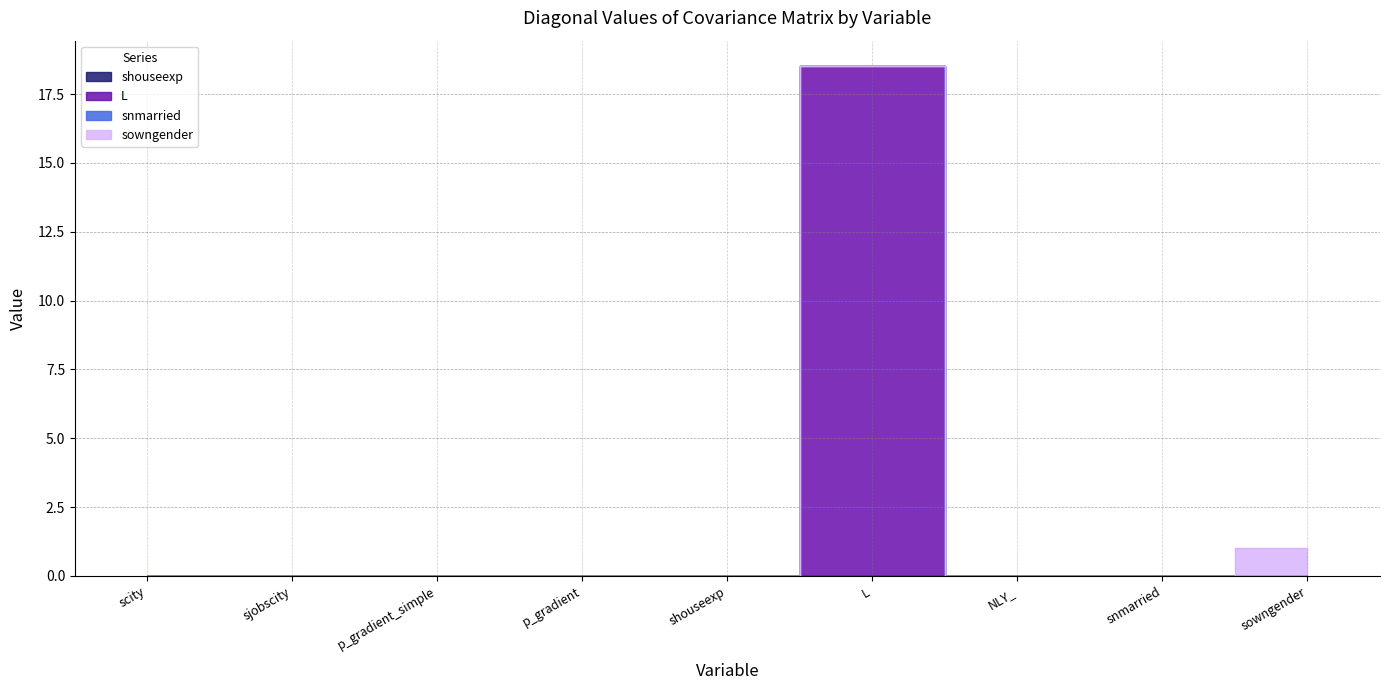

What is the maximum value for sowngender?

1.0